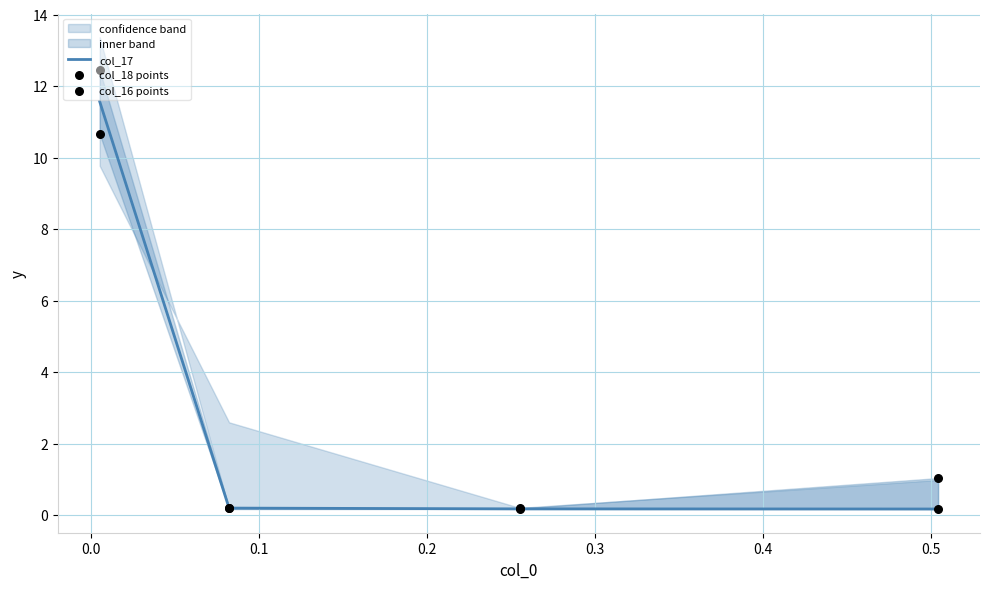

Is the value of col_16 points at 0.2 greater than the value of col_17 at −0.1?

No